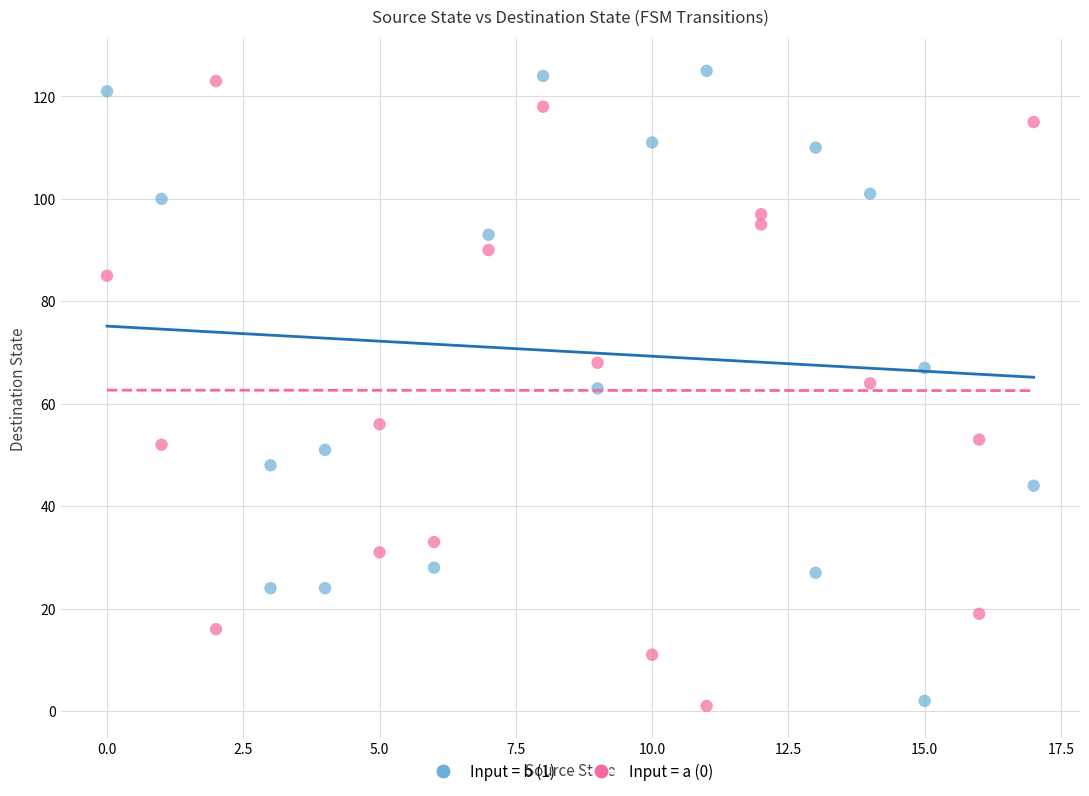

What are all the series names shown in the legend?

Input = b (1), Input = a (0)